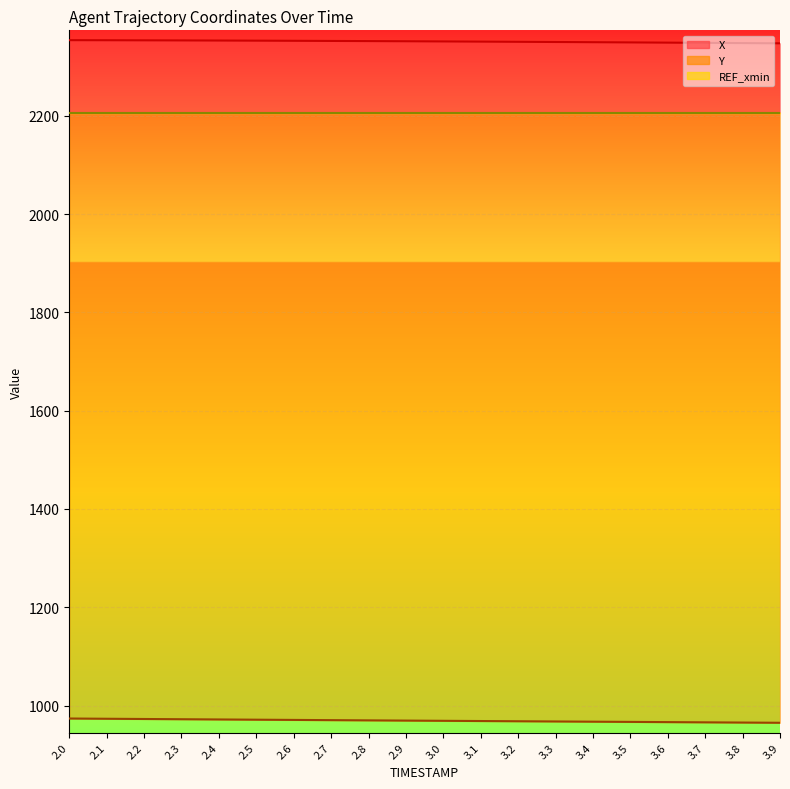

The X series shows 3947.3 at 2.9. True or false?

False